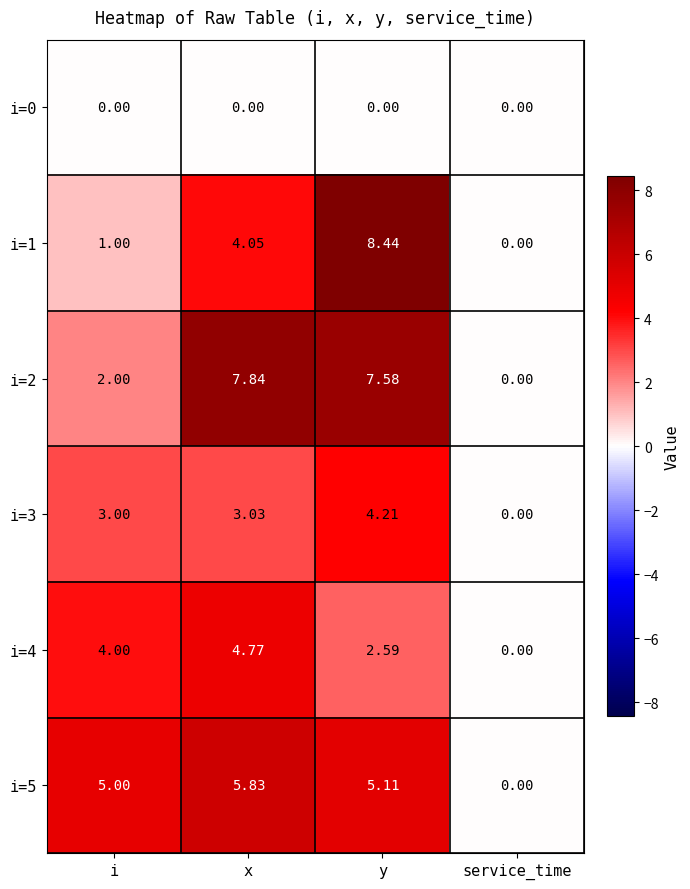

Which category has the highest value across all series?

y